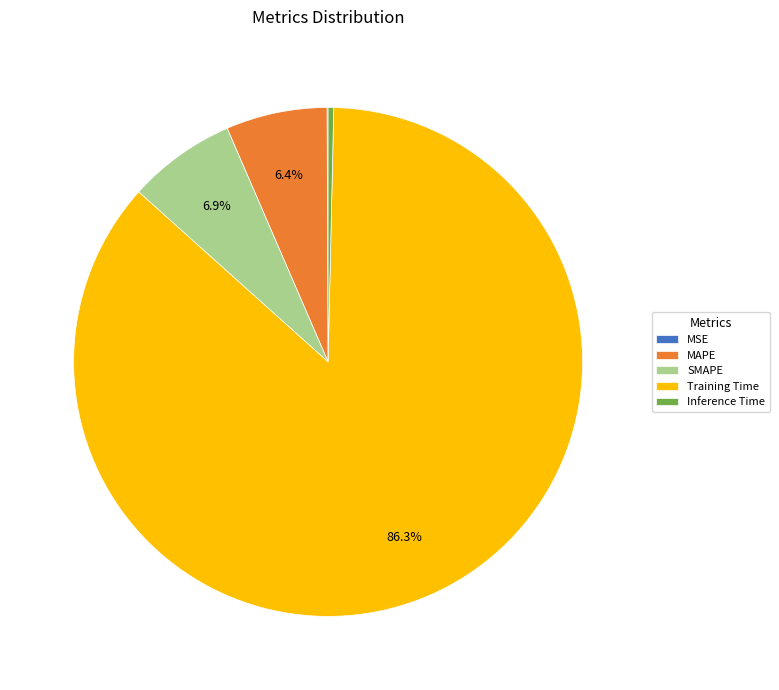

What is the largest slice in the pie chart?

Training Time